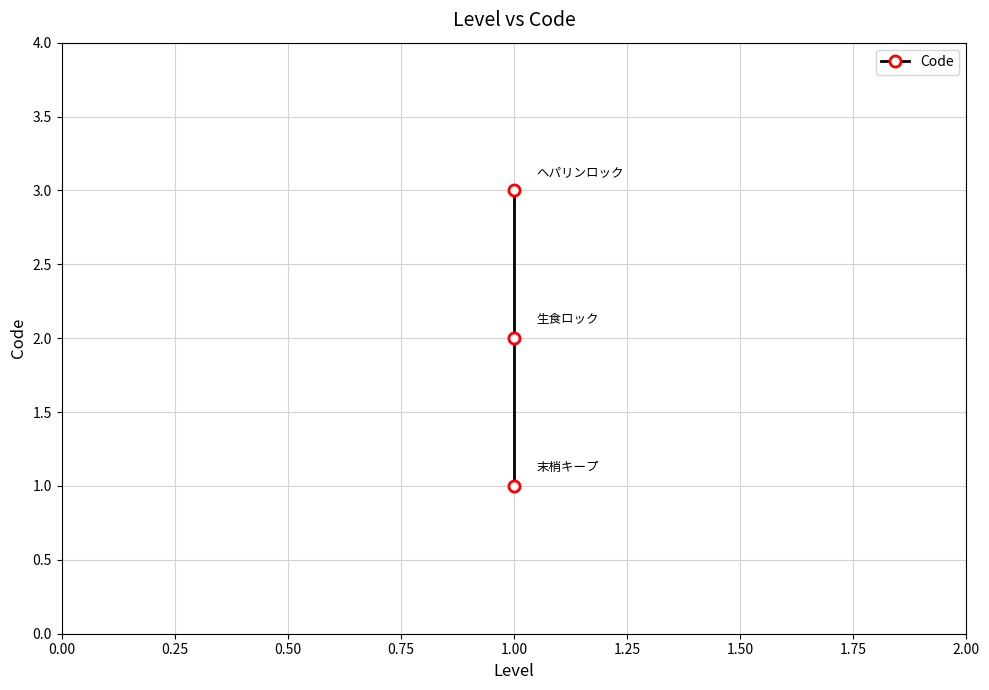

The chart shows a value of 3 at 1.00. True or false?

False